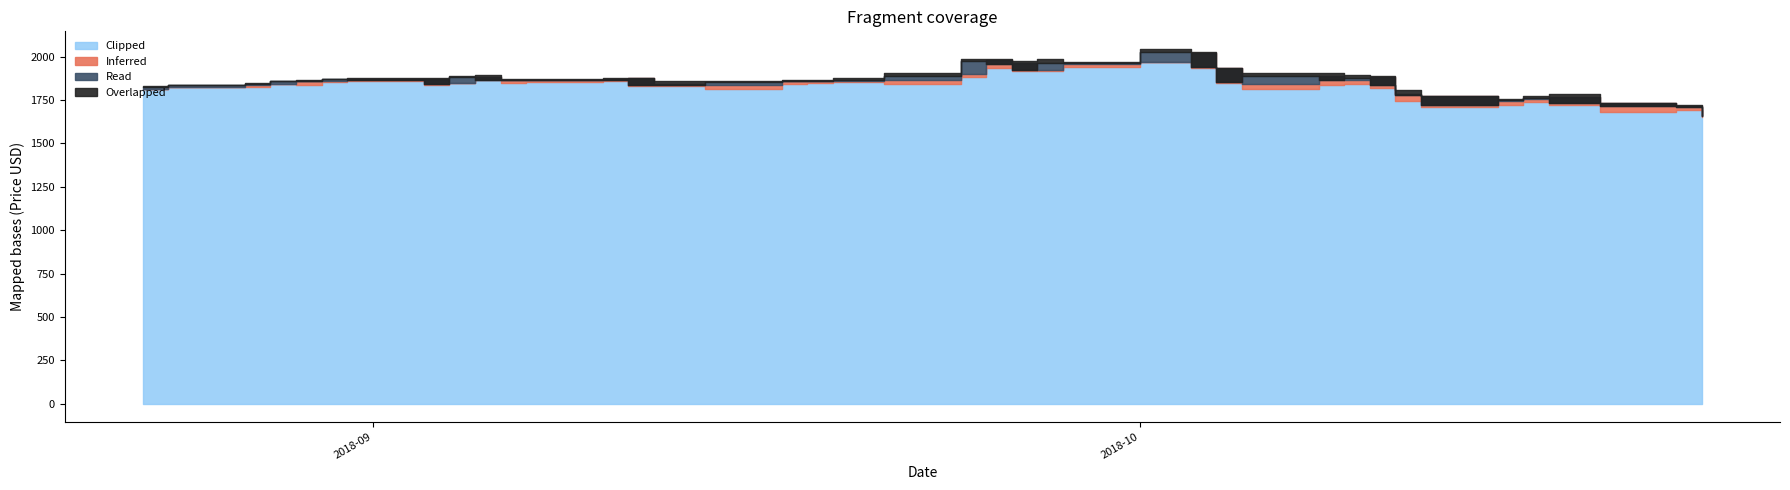

What is the lowest value of the Inferred series?

1698.3